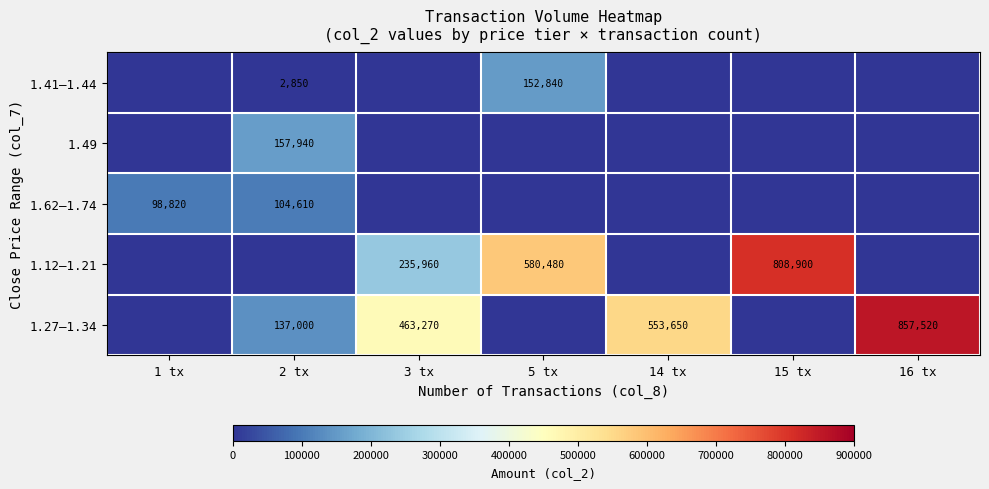

Count the number of categories in the chart.

7